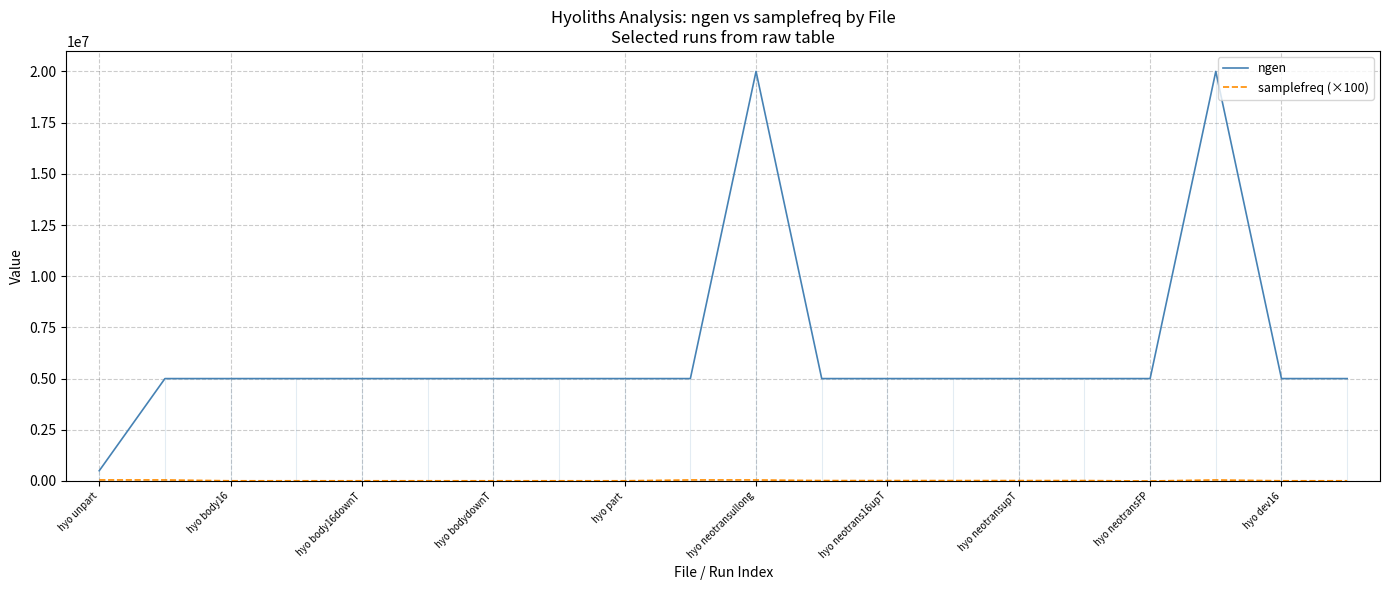

What is the difference between the maximum and minimum values in the samplefreq (×100) series?

50000